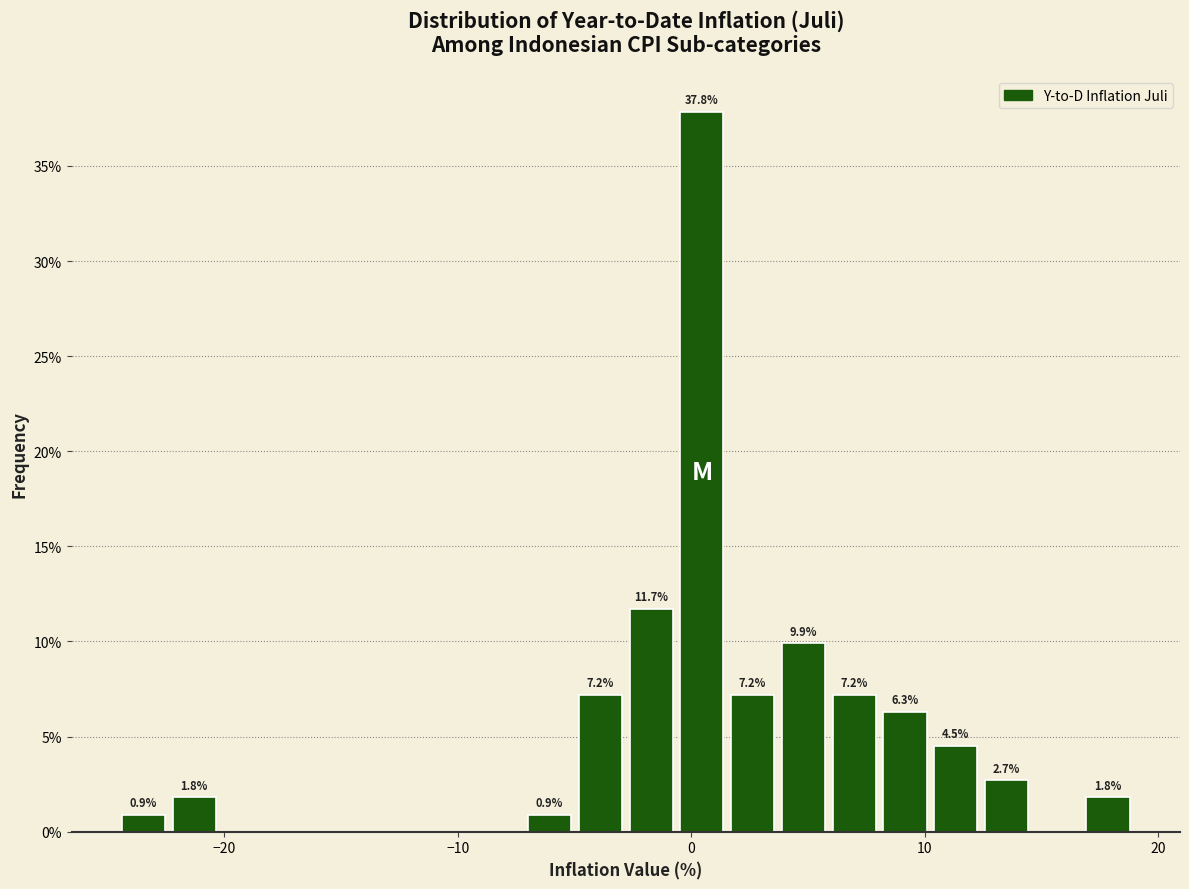

Around what value on the x-axis is the tallest bar? Give the approximate position of its centre, as read against the axis.

0